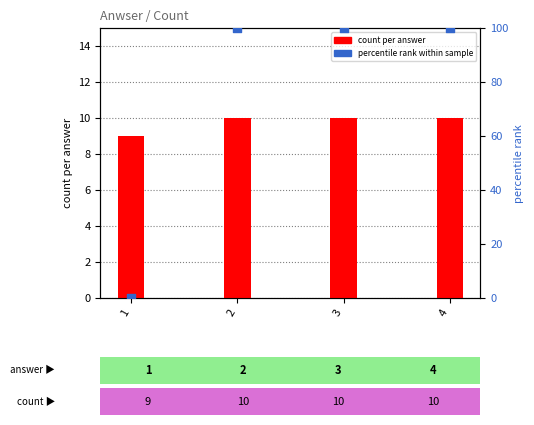

Which series has the largest Y range (max minus min)?

percentile rank